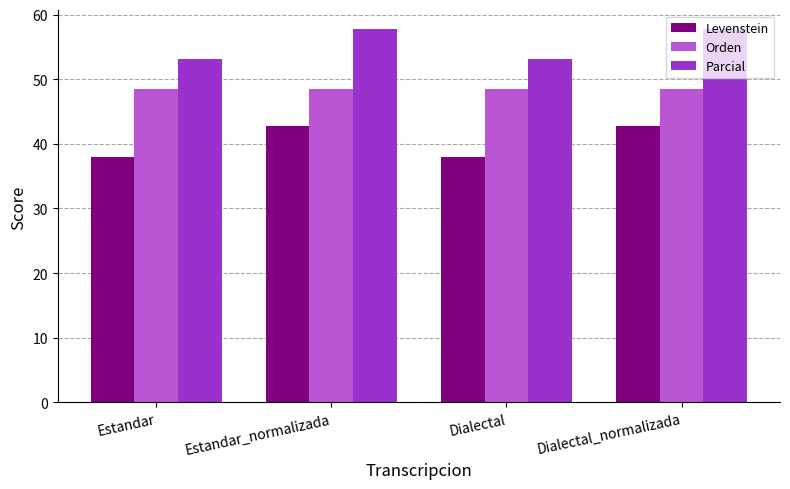

What is the spread (max minus min) of values at Dialectal?

15.1